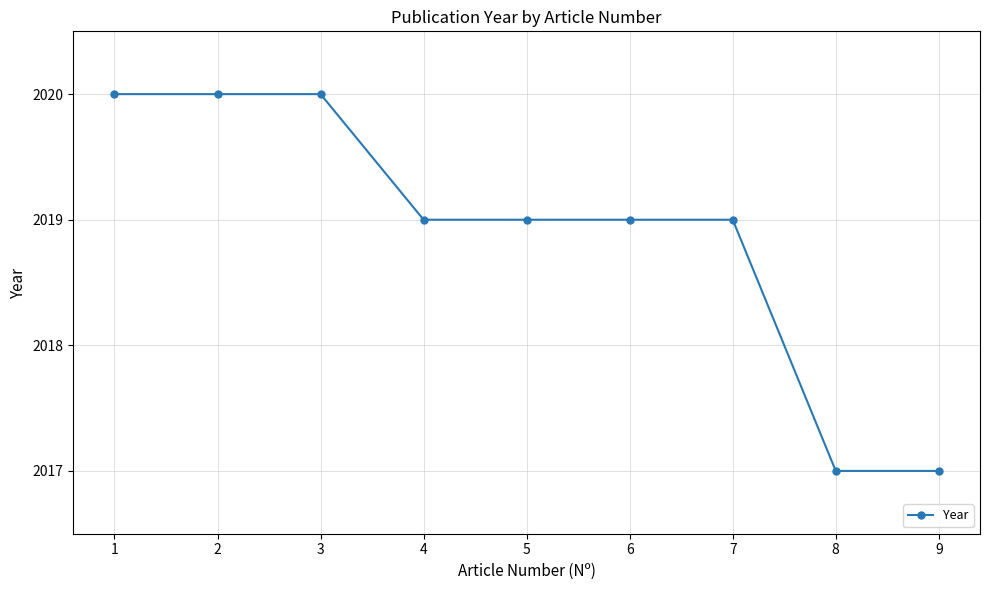

What is the value of the 7th point from the left?

2019